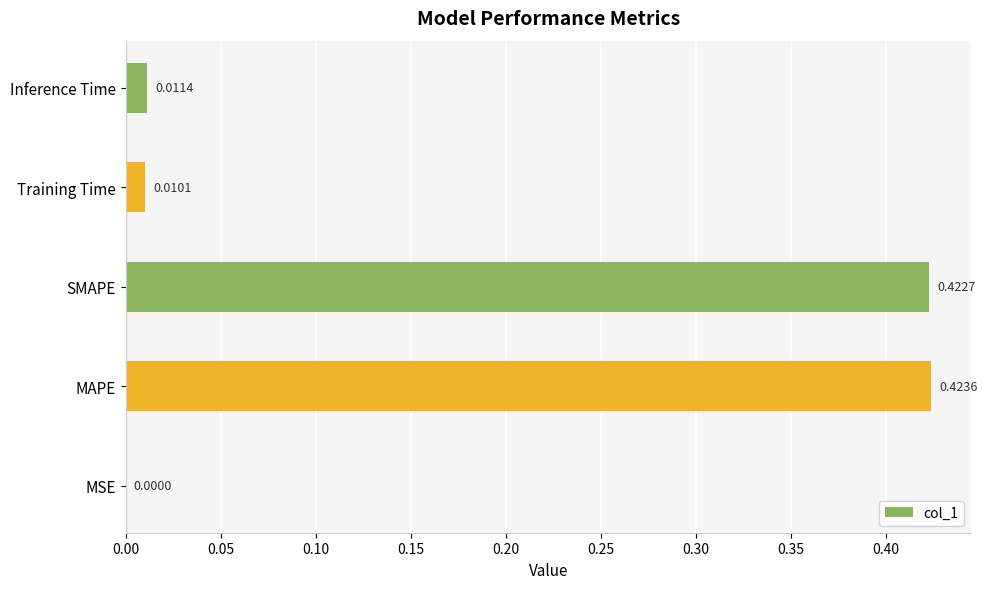

What is the change in value from MAPE to Inference Time?

-0.4